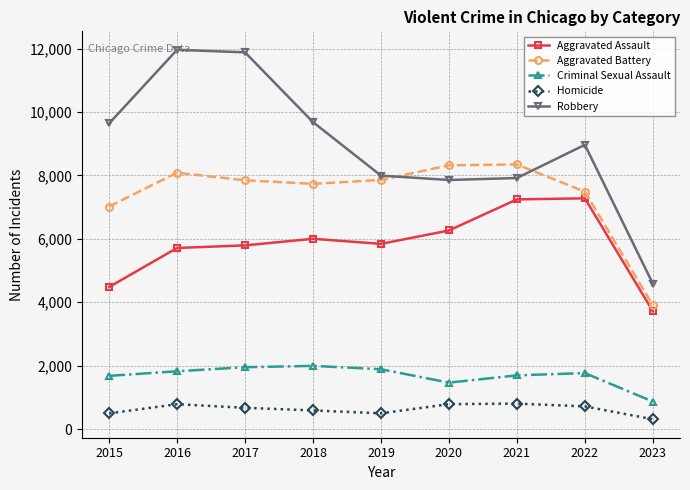

Which series has the largest total across all categories?

Robbery